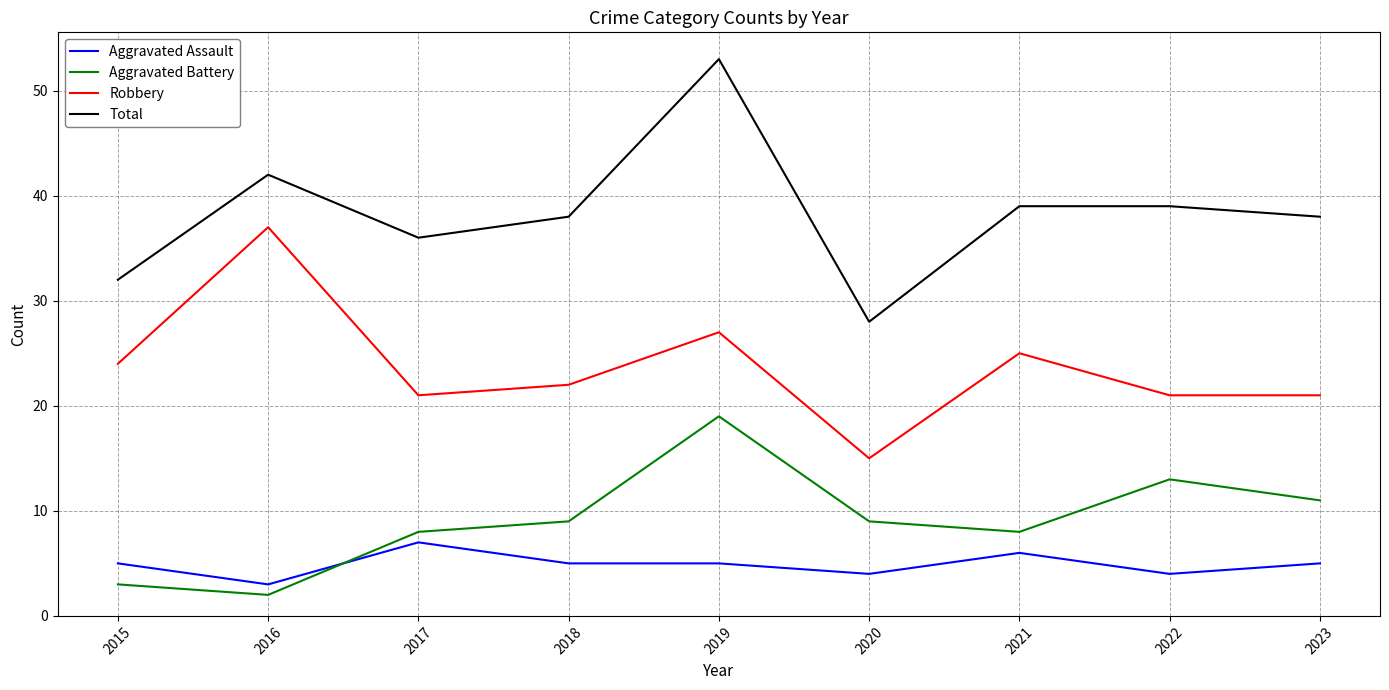

What is the spread (max minus min) of values at 2017?

29